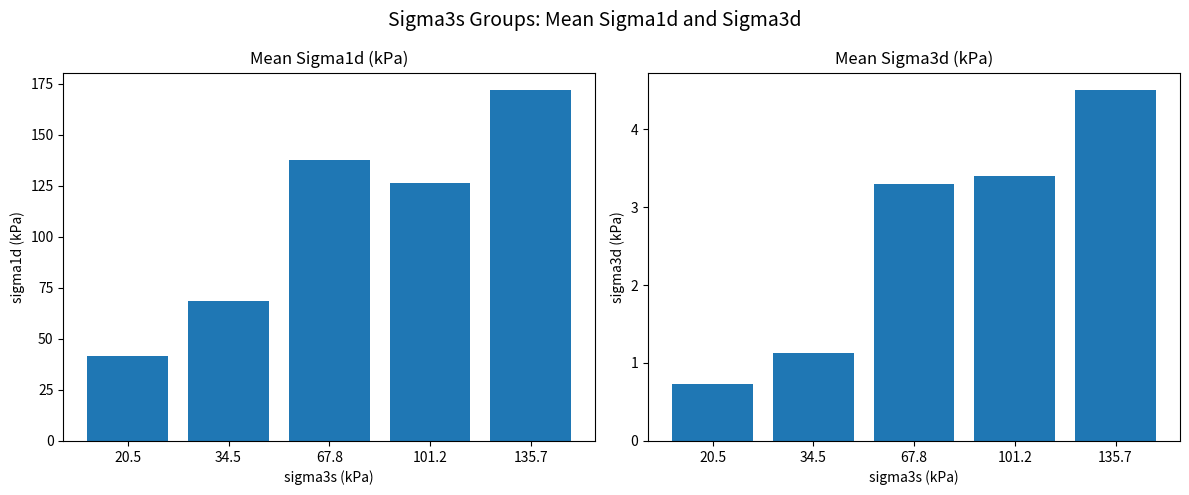

Where is sigma3d nearest to the value 2?

34.5